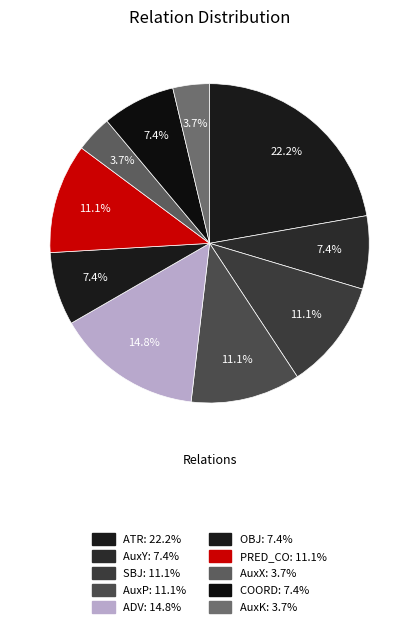

To the nearest percent, what is the difference between the largest and smallest slice percentages?

19%